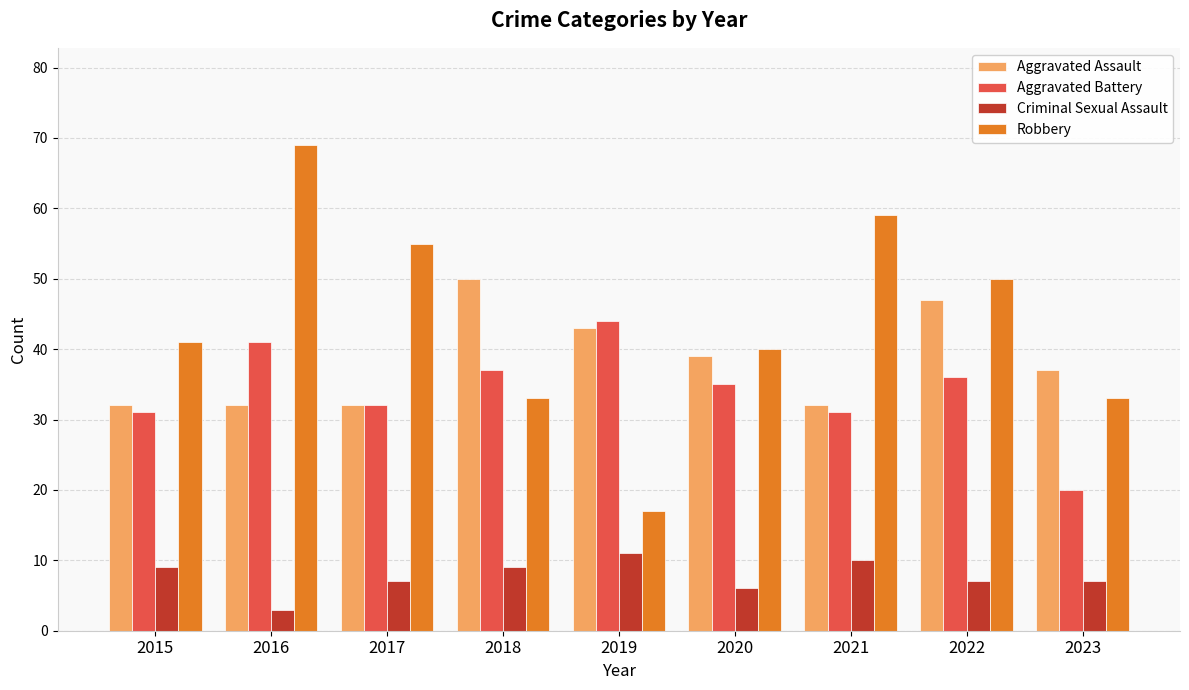

Reading left to right, extract all data points from this chart.

Aggravated Assault: 2015=32	2016=32	2017=32	2018=50	2019=43	2020=39	2021=32	2022=47	2023=37
Aggravated Battery: 2015=31	2016=41	2017=32	2018=37	2019=44	2020=35	2021=31	2022=36	2023=20
Criminal Sexual Assault: 2015=9	2016=3	2017=7	2018=9	2019=11	2020=6	2021=10	2022=7	2023=7
Robbery: 2015=41	2016=69	2017=55	2018=33	2019=17	2020=40	2021=59	2022=50	2023=33